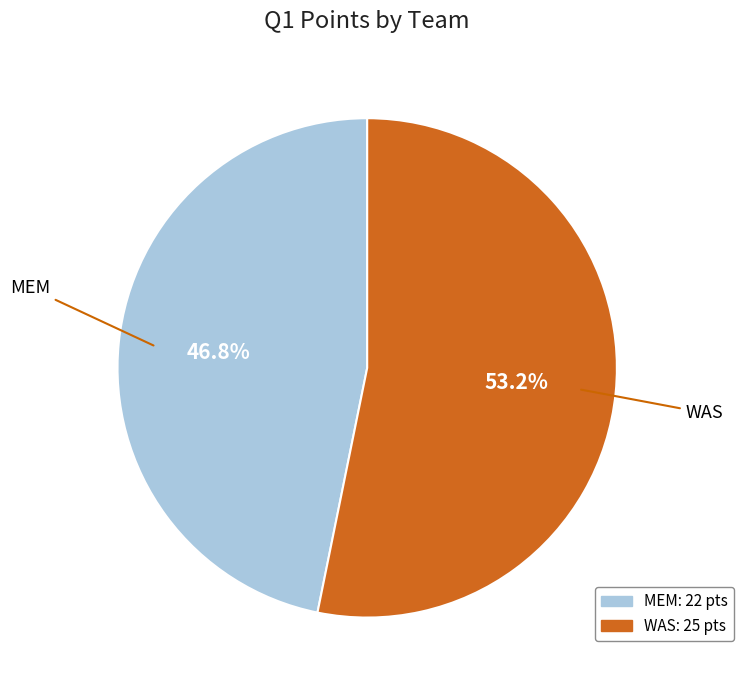

Is the sum of WAS and MEM greater than half?

Yes